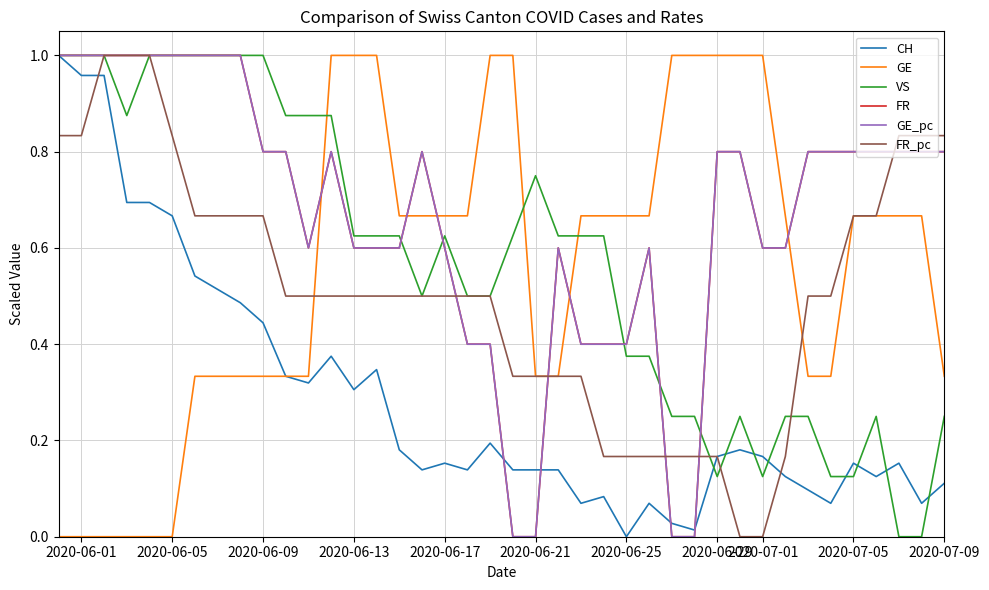

What are all the series names shown in the legend?

CH, GE, VS, FR, GE_pc, FR_pc